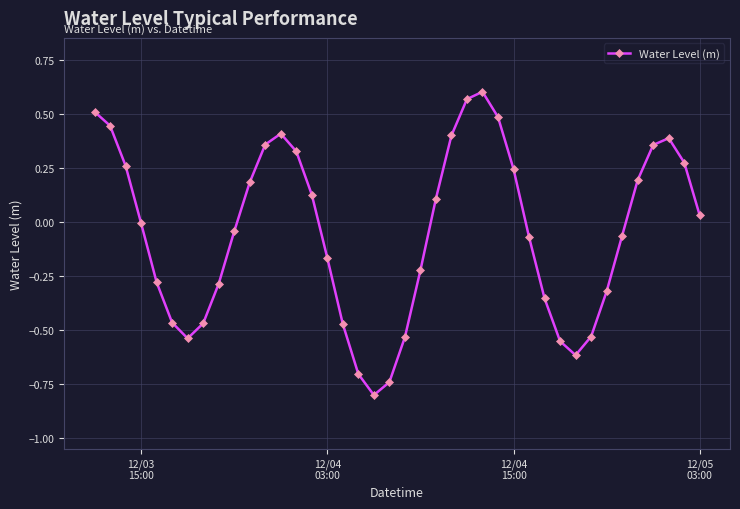

How many data points does each series have?

40